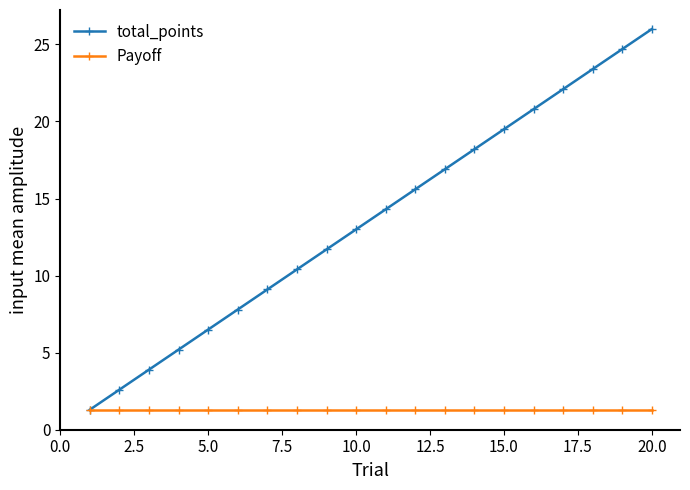

True or false: total_points has more than 1 points higher than both neighbors.

False